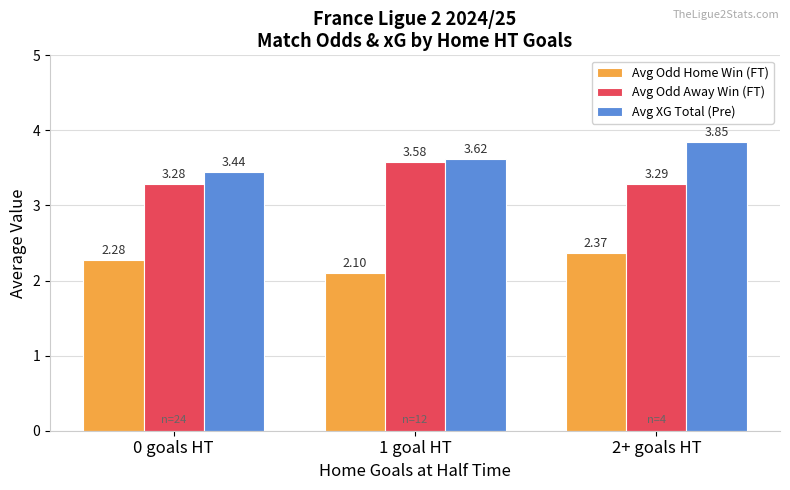

Is the value of Avg Odd Away Win (FT) at 2+ goals HT greater than the value of Avg XG Total (Pre) at 1 goal HT?

No